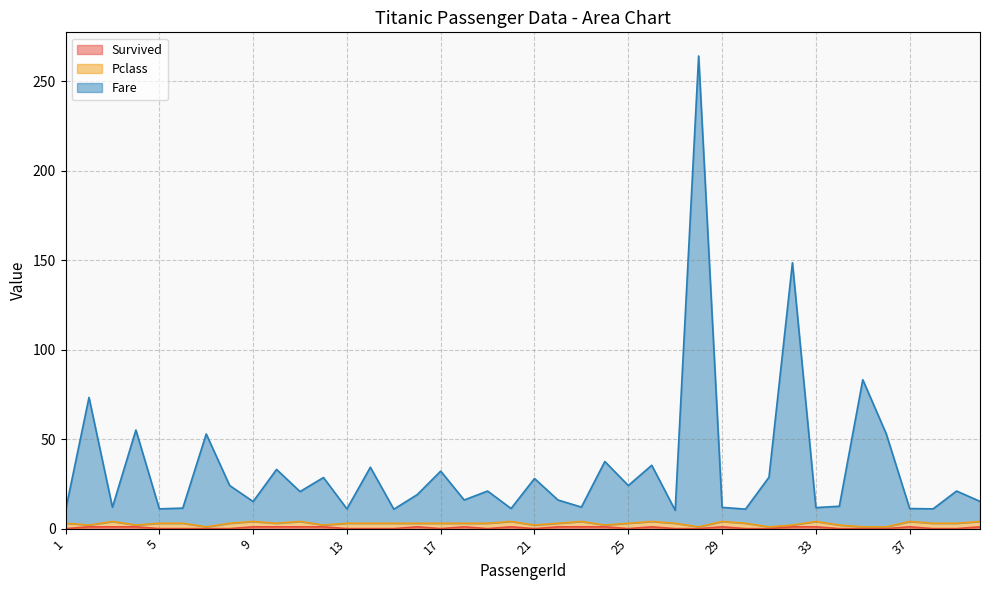

Is it true that Survived equals 0.5 at 6?

False